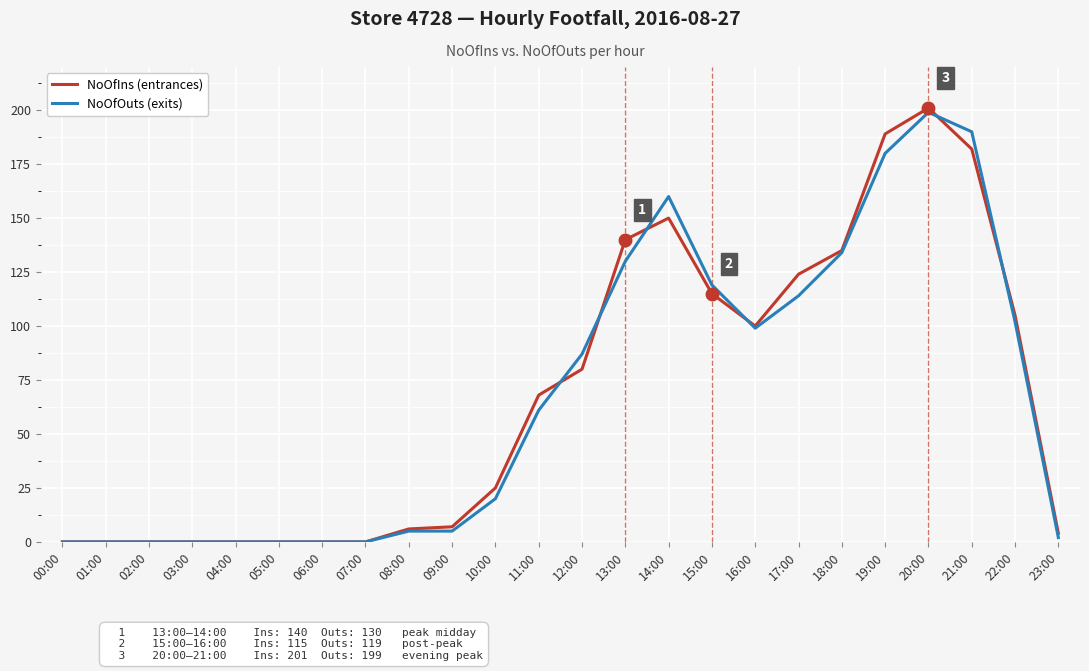

True or false: NoOfOuts (exits) has a value of 0 at 00:00.

True